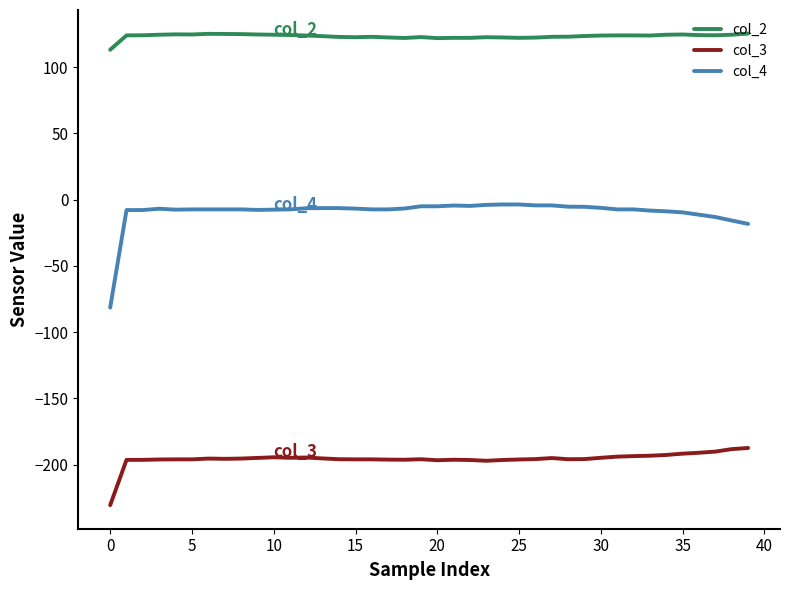

Which series has the largest total across all categories?

col_2